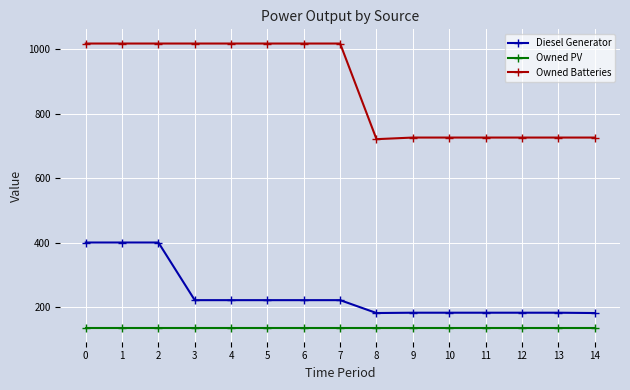

The value of Owned PV at 7 is 221. True or false?

False